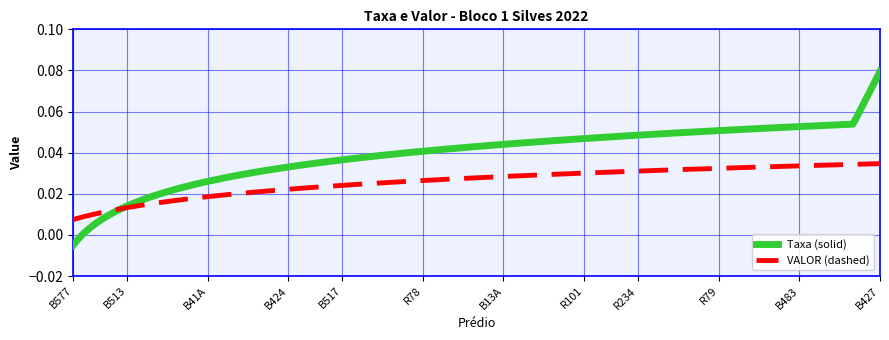

Which series has the largest range (max minus min)?

Taxa (solid)